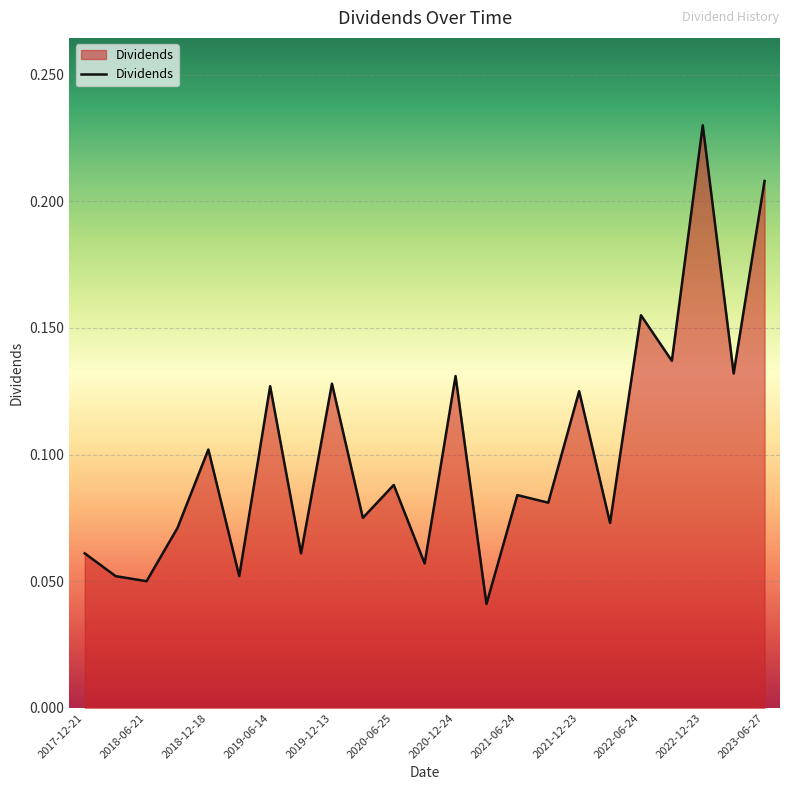

List the labels in order of value, largest first.

2022-12-23, 2023-06-27, 2022-06-24, 2022-09-23, 2023-03-24, 2020-12-24, 2019-12-13, 2019-06-14, 2021-12-23, 2018-12-18, 2020-06-25, 2021-06-24, 2021-09-23, 2020-03-26, 2022-03-25, 2018-09-14, 2017-12-21, 2019-09-25, 2020-09-24, 2018-03-22, 2019-03-21, 2018-06-21, 2021-03-25